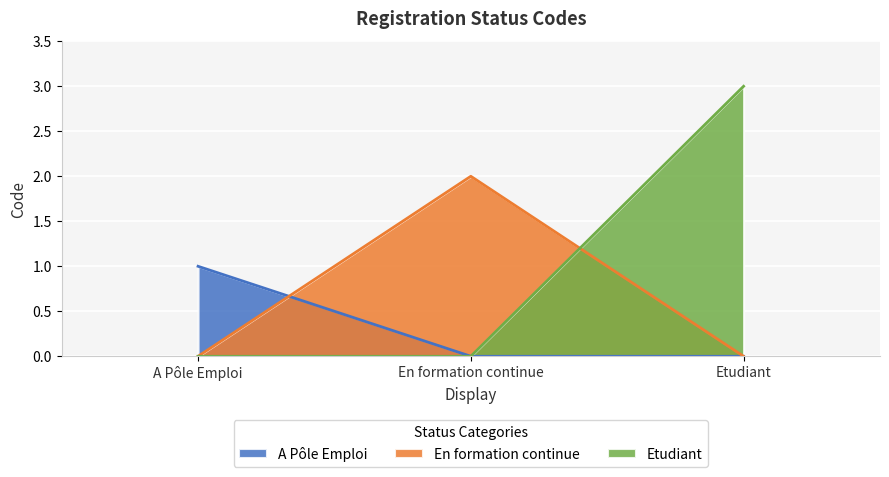

Between A Pôle Emploi and En formation continue, which series saw the biggest shift?

En formation continue